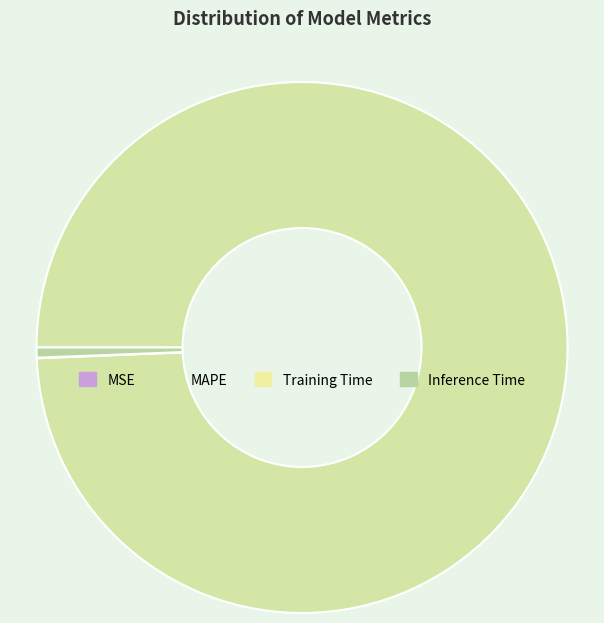

What percentage is NOT represented by MAPE?

0.6%